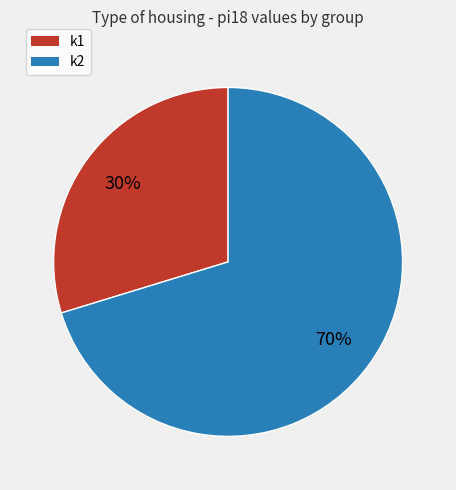

Is the sum of k1 and k2 greater than half?

Yes